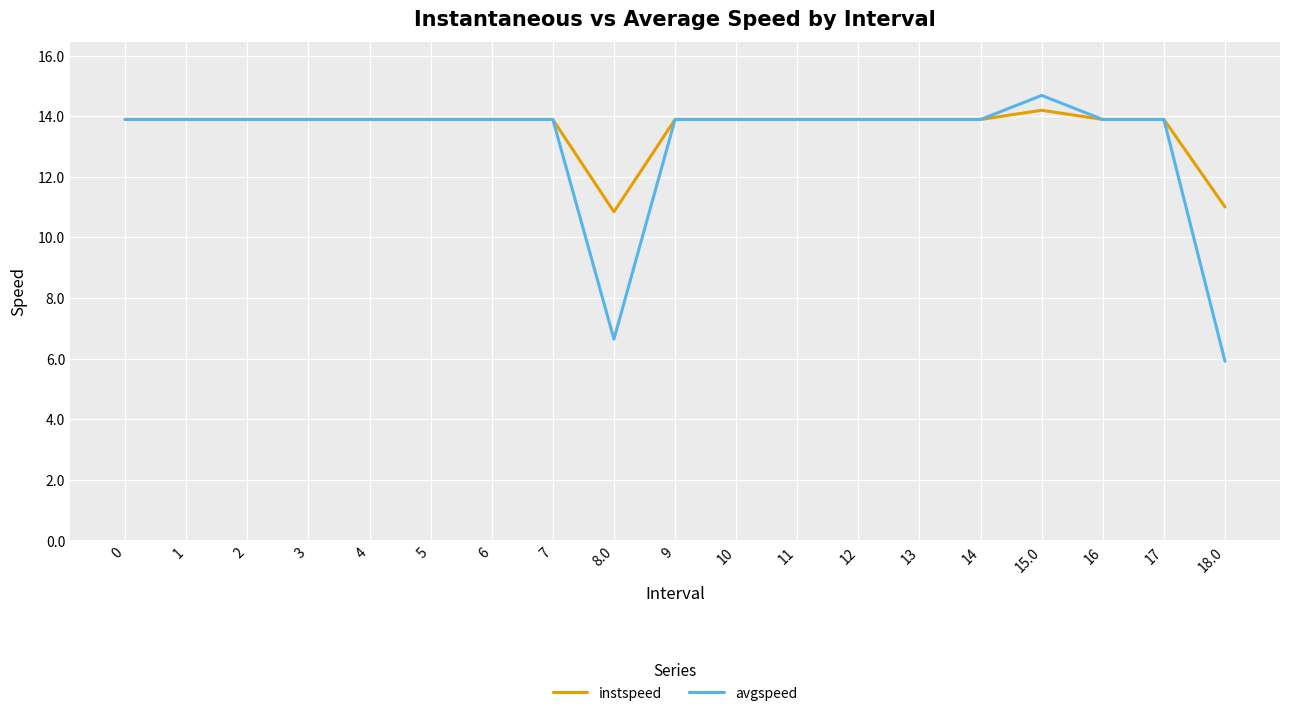

Reading right to left, list all the values displayed in this chart.

instspeed: 18.0=11.0	17=13.9	16=13.9	15.0=14.2	14=13.9	13=13.9	12=13.9	11=13.9	10=13.9	9=13.9	8.0=10.8	7=13.9	6=13.9	5=13.9	4=13.9	3=13.9	2=13.9	1=13.9	0=13.9
avgspeed: 18.0=5.9	17=13.9	16=13.9	15.0=14.7	14=13.9	13=13.9	12=13.9	11=13.9	10=13.9	9=13.9	8.0=6.6	7=13.9	6=13.9	5=13.9	4=13.9	3=13.9	2=13.9	1=13.9	0=13.9